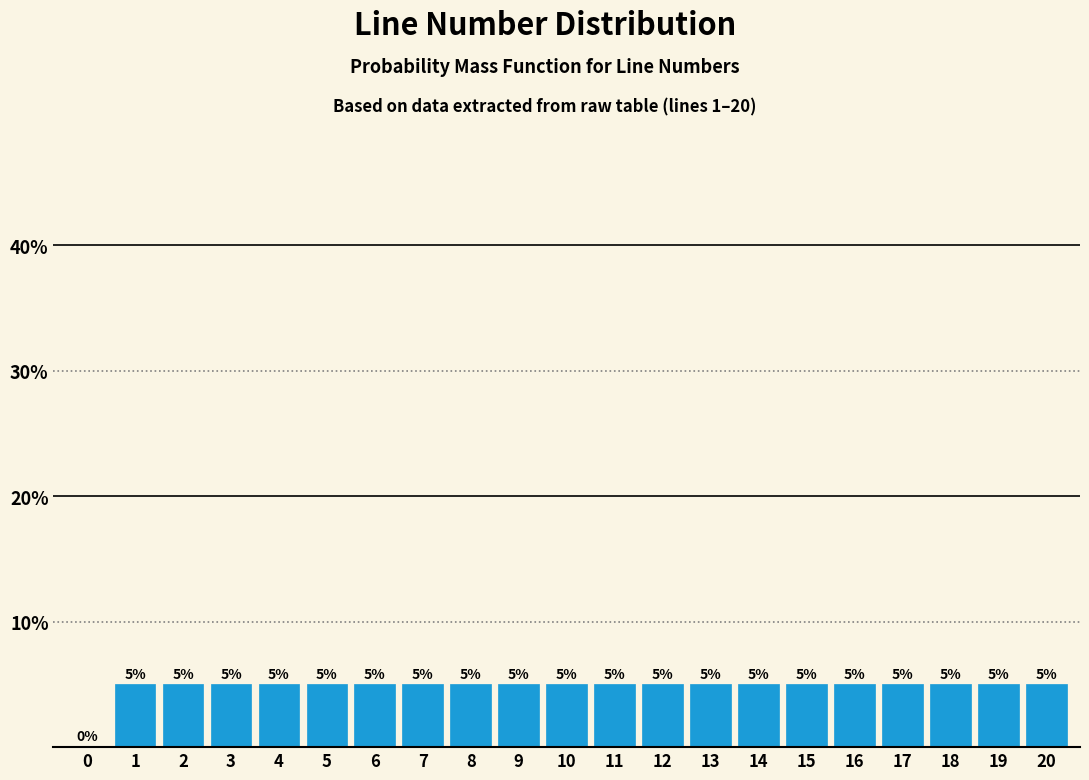

Reading left to right, transcribe all the data shown in this chart.

0=0	1=5	2=5	3=5	4=5	5=5	6=5	7=5	8=5	9=5	10=5	11=5	12=5	13=5	14=5	15=5	16=5	17=5	18=5	19=5	20=5